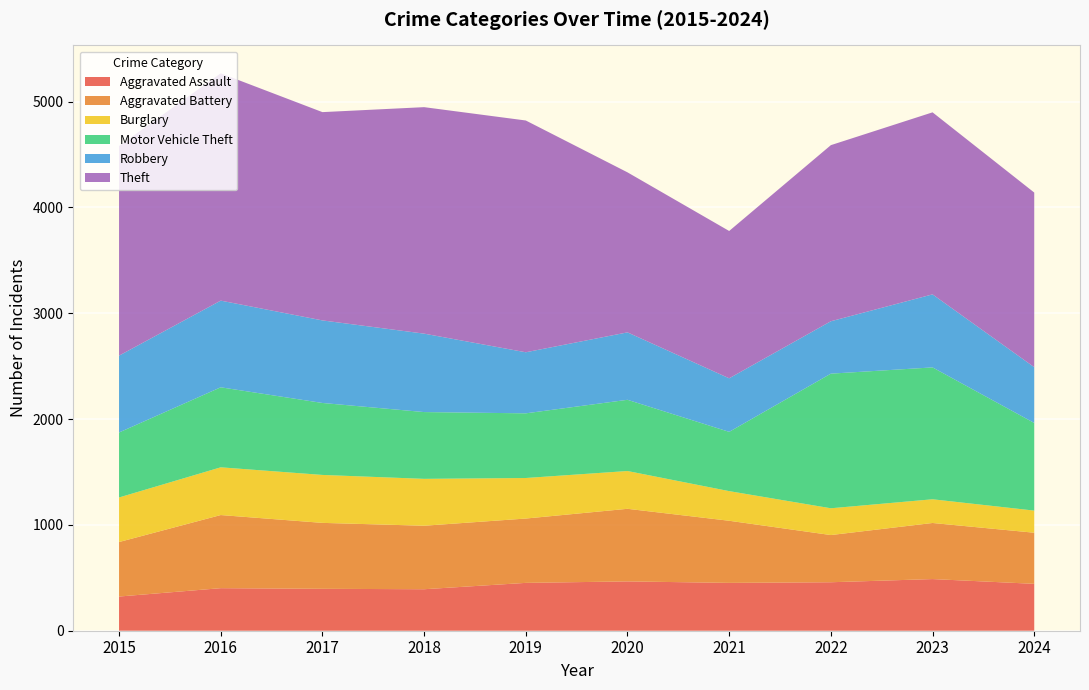

Reading right to left, transcribe all the data shown in this chart.

Aggravated Assault: 2024=443	2023=488	2022=458	2021=452	2020=466	2019=452	2018=392	2017=396	2016=402	2015=323
Aggravated Battery: 2024=483	2023=530	2022=446	2021=587	2020=686	2019=608	2018=600	2017=623	2016=691	2015=515
Burglary: 2024=209	2023=224	2022=253	2021=280	2020=357	2019=383	2018=443	2017=453	2016=451	2015=421
Motor Vehicle Theft: 2024=828	2023=1246	2022=1272	2021=560	2020=673	2019=611	2018=631	2017=680	2016=756	2015=614
Robbery: 2024=527	2023=690	2022=495	2021=506	2020=637	2019=577	2018=741	2017=780	2016=819	2015=726
Theft: 2024=1650	2023=1720	2022=1664	2021=1392	2020=1512	2019=2190	2018=2140	2017=1968	2016=2148	2015=1981